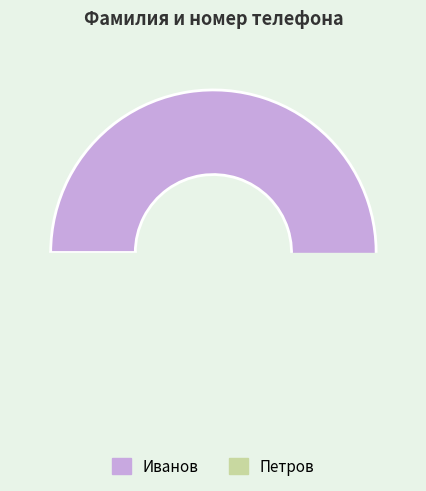

What is the change in value from Иванов to Петров?

-29999552925